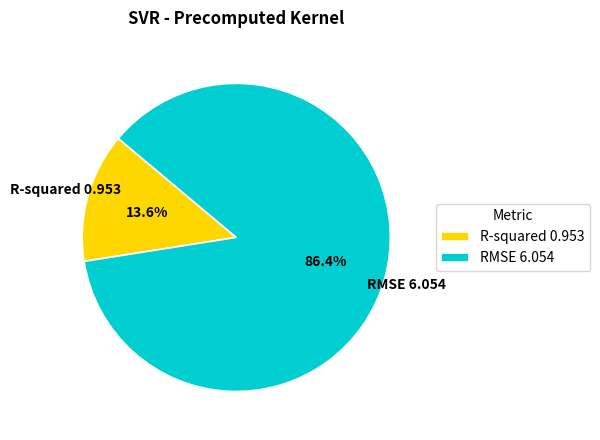

Which category has the biggest portion of the pie?

RMSE